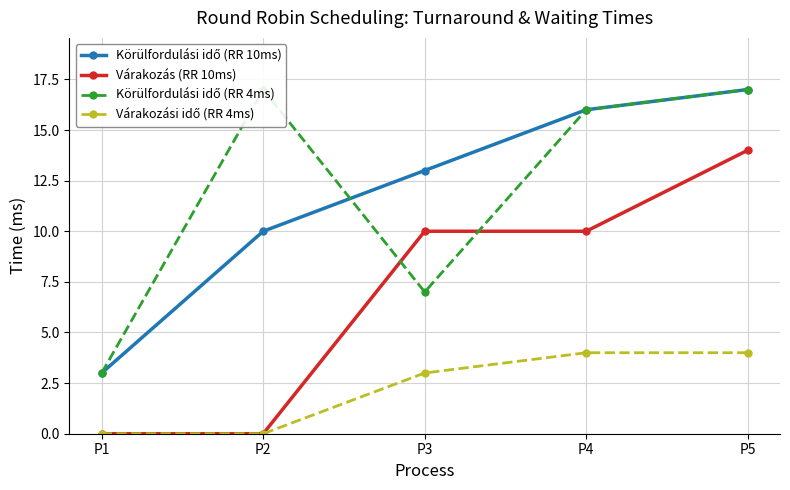

What is the spread (max minus min) of values at P3?

10